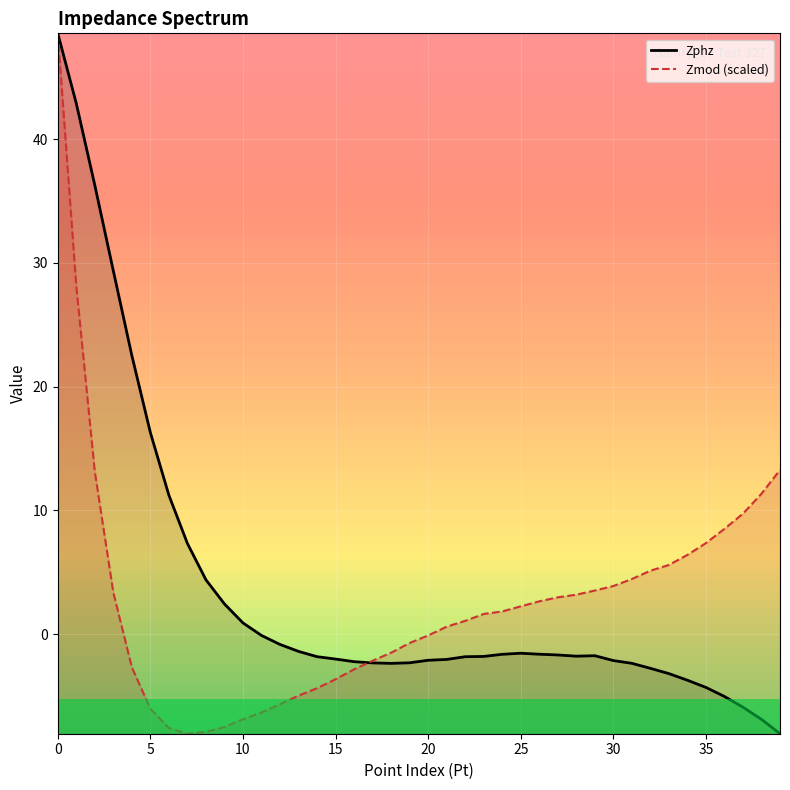

What is the greatest value displayed?

48.5